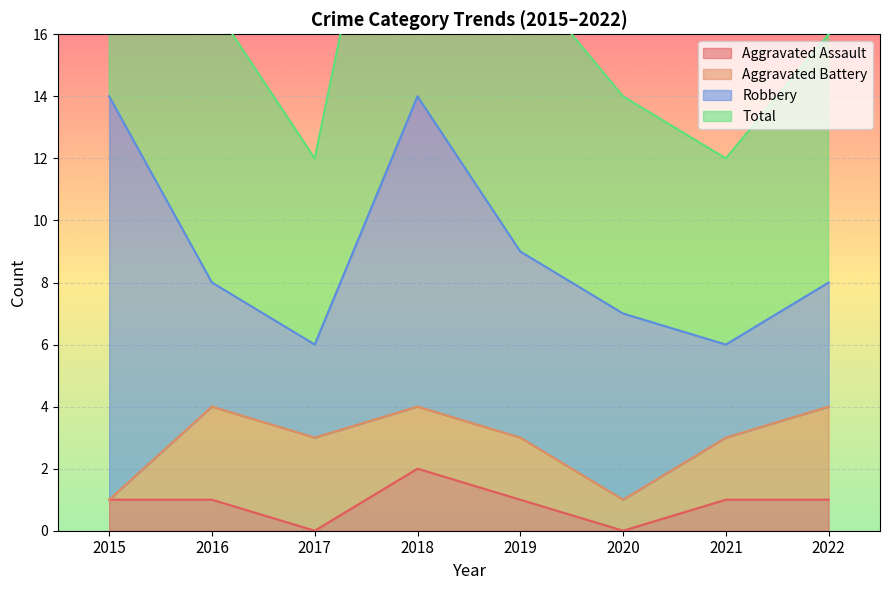

What is the total value across all series at 2017?

12